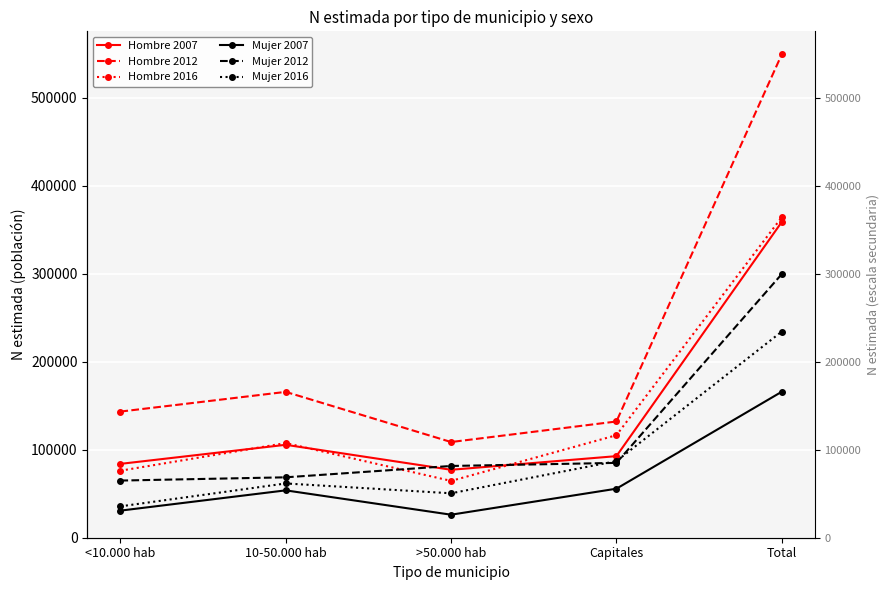

Rank the series at 10-50.000 hab from highest to lowest value.

Hombre 2012, Hombre 2016, Hombre 2007, Mujer 2012, Mujer 2016, Mujer 2007